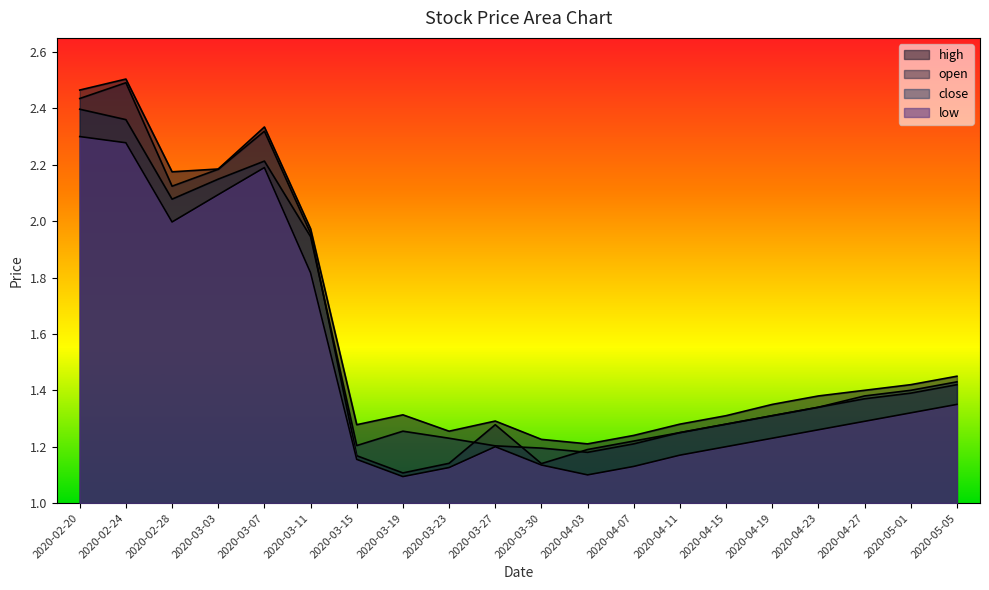

True or false: close has a value of 0.6 at 2020-03-27.

False